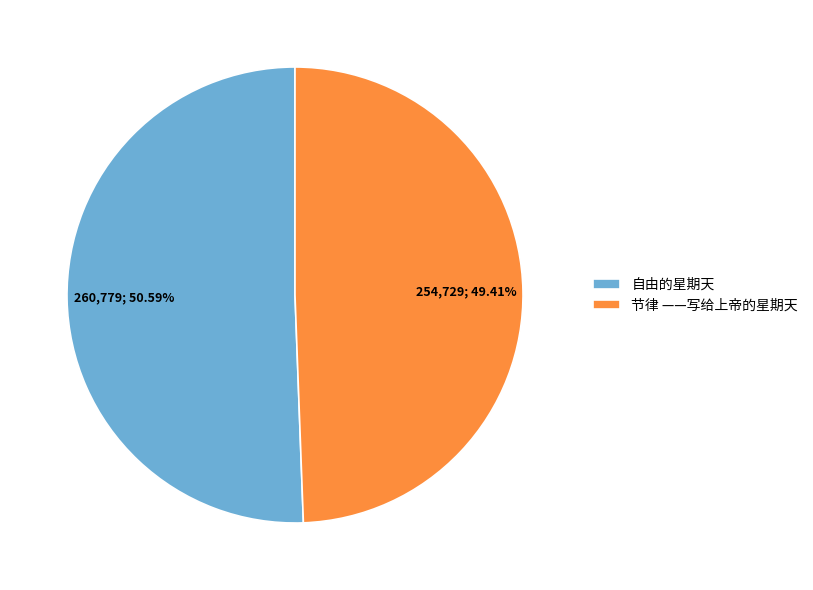

Does 自由的星期天 represent more than half of the total?

Yes